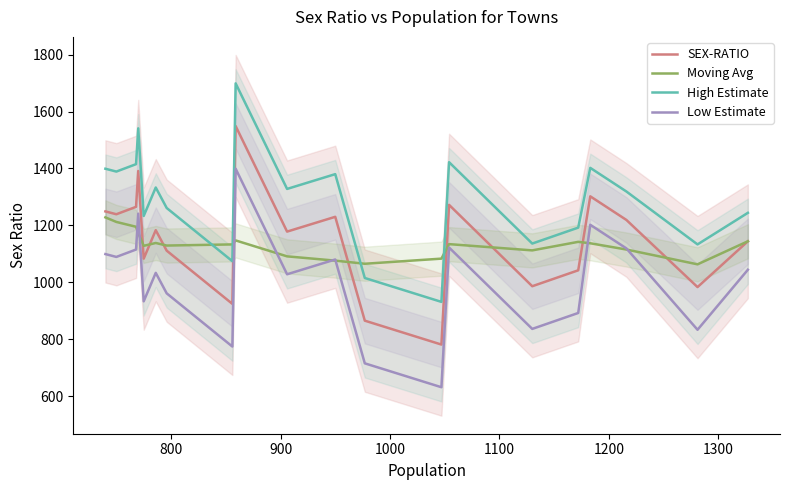

What is the lowest value of the SEX-RATIO series?

781